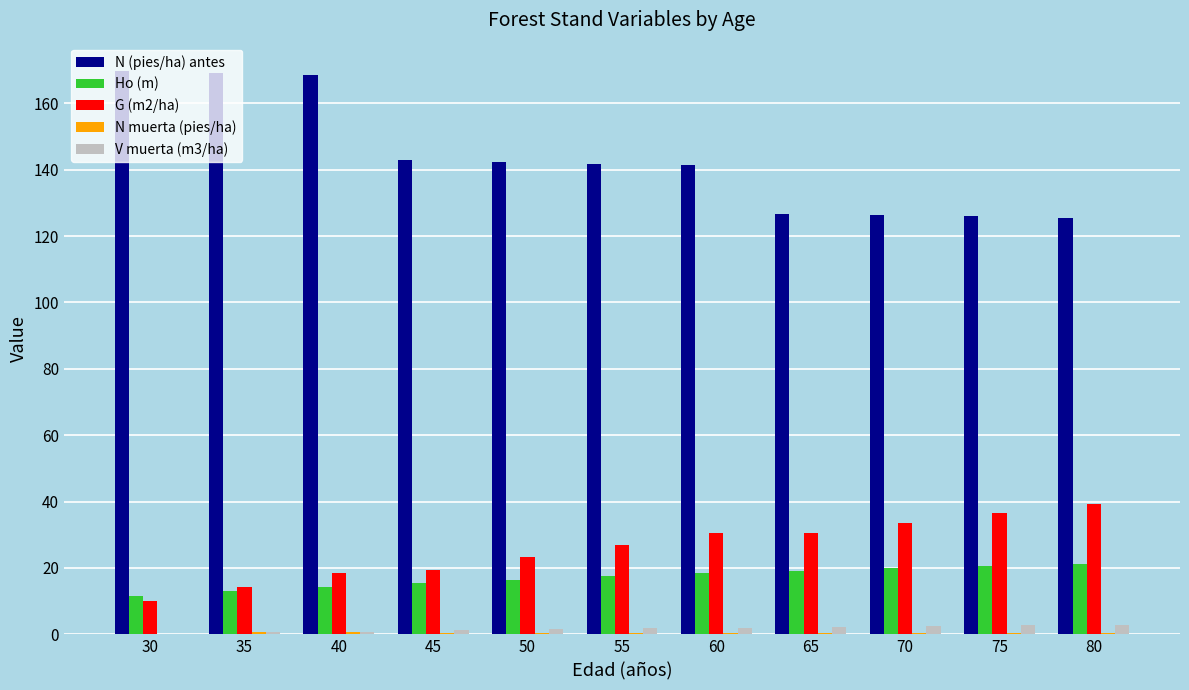

The G (m2/ha) series shows 41.6 at 50. True or false?

False